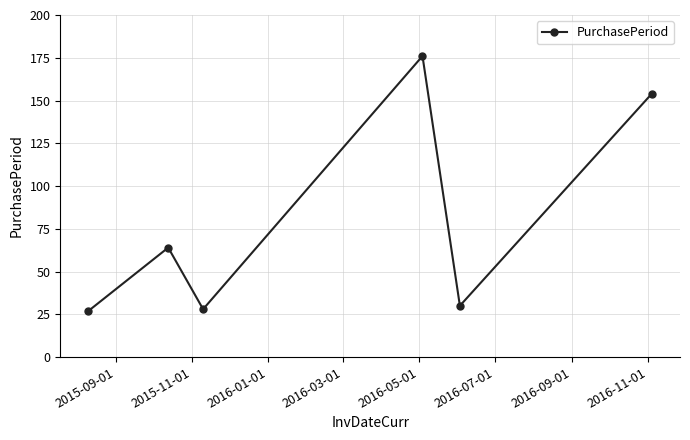

What is the value of the 3rd point from the left?

28